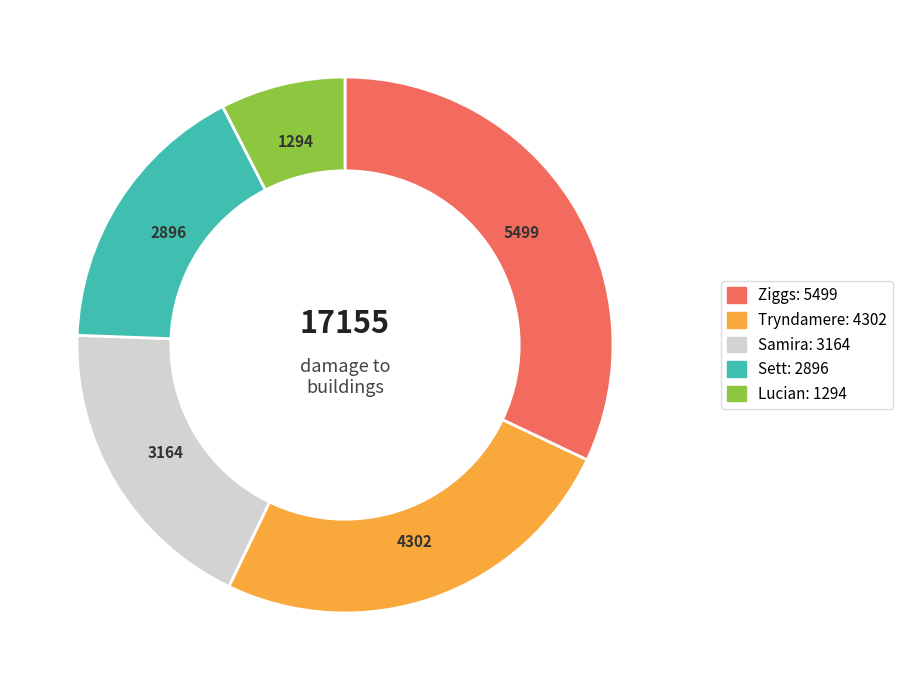

Is there a majority slice in this chart?

No